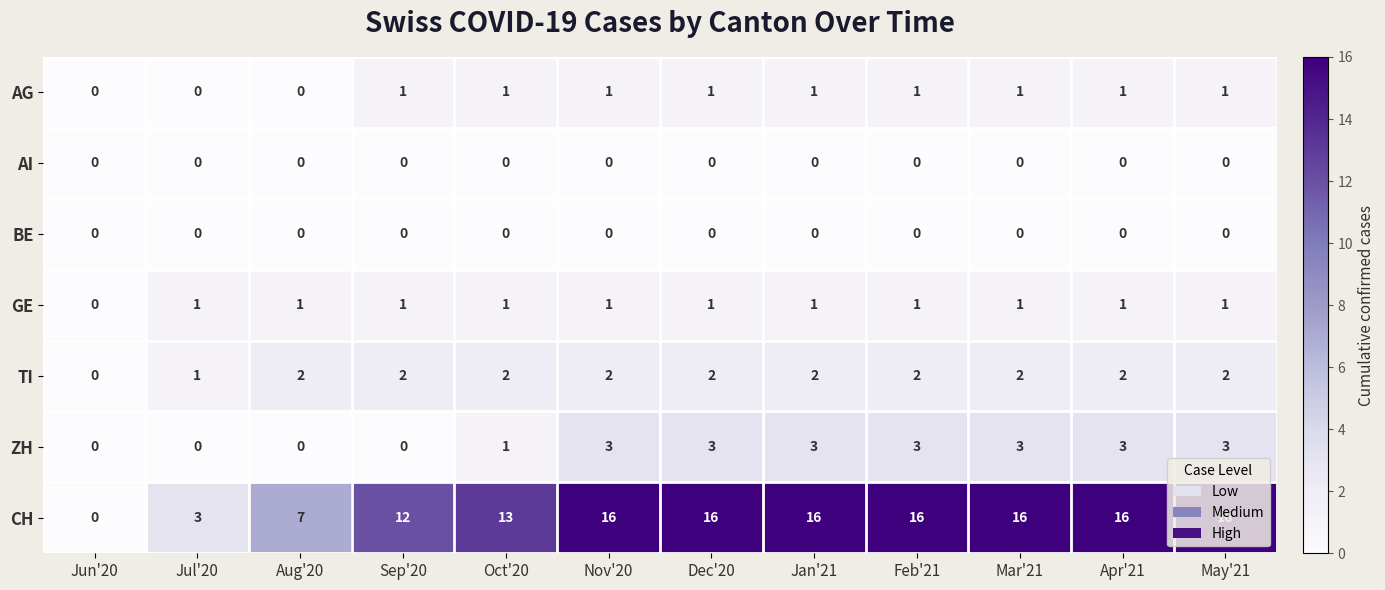

Which series has the largest total across all categories?

CH